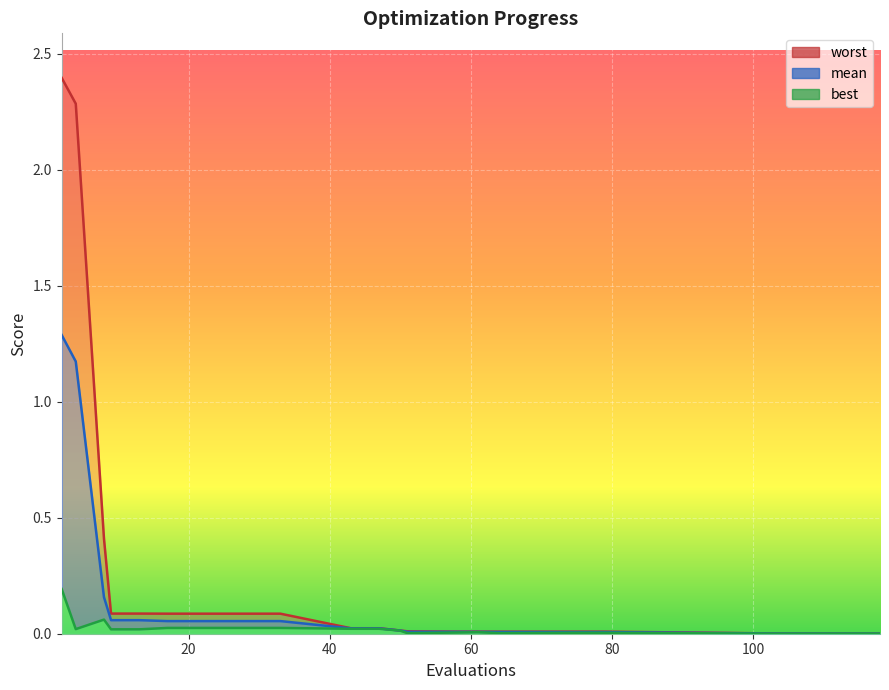

Is the value of worst at 61 greater than the value of best at 79?

Yes